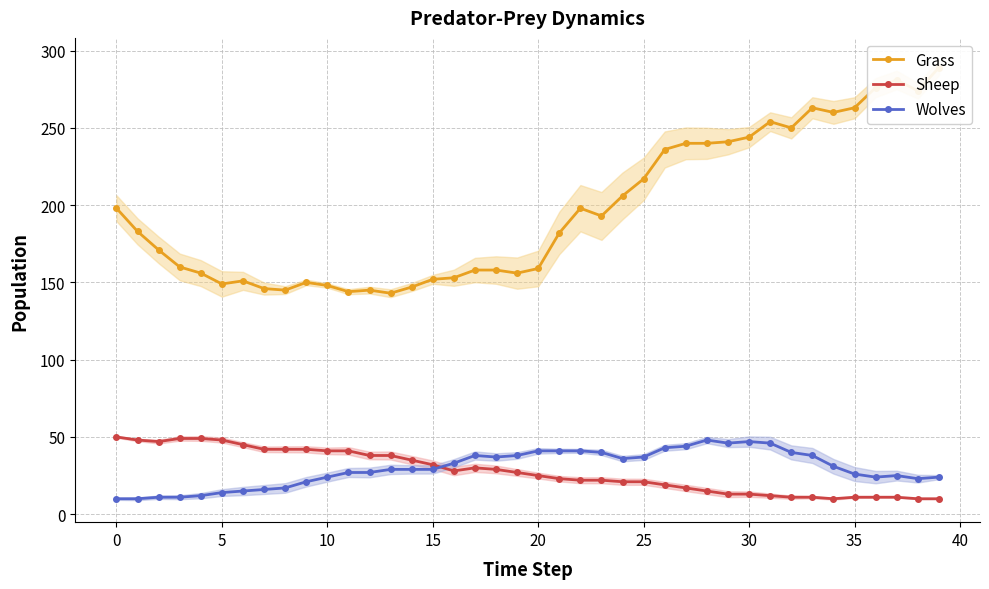

True or false: Sheep has a value of 16 at 37.

False